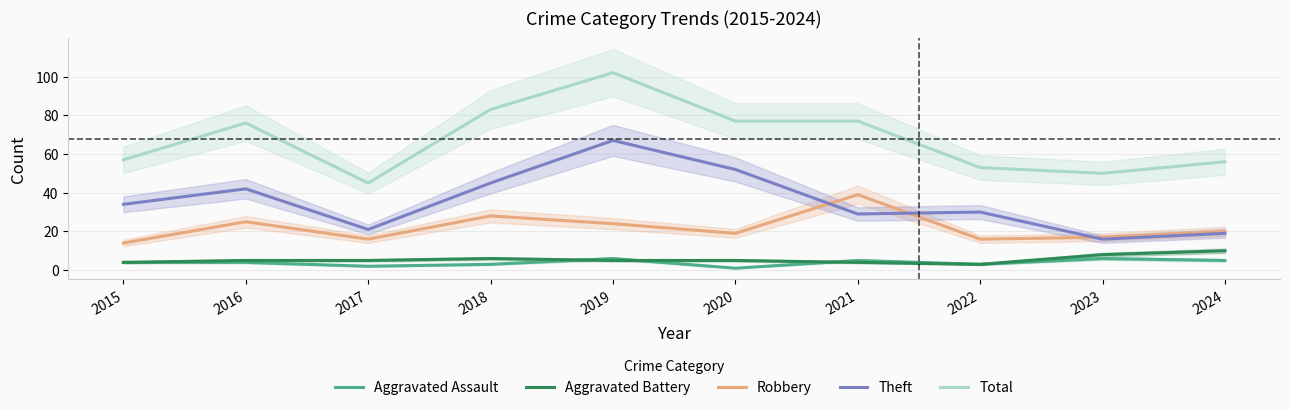

Between 2022 and 2023, which is larger?

2023